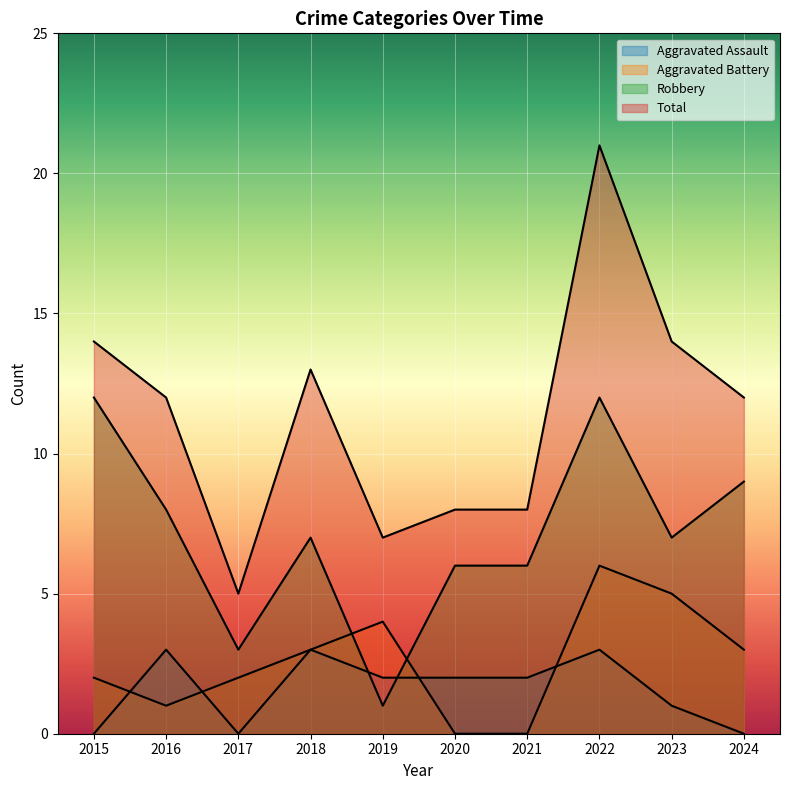

True or false: Total and Aggravated Battery cross at least once.

False